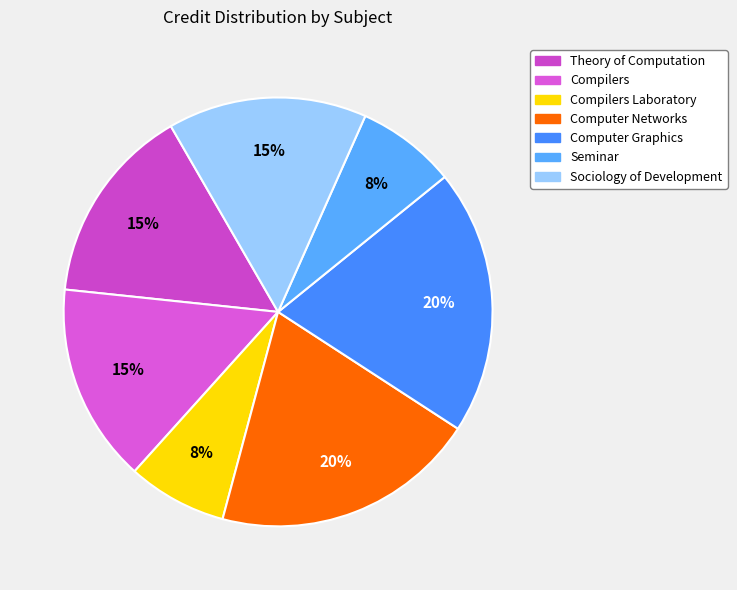

To the nearest percent, what is the difference between the largest and smallest slice percentages?

12%